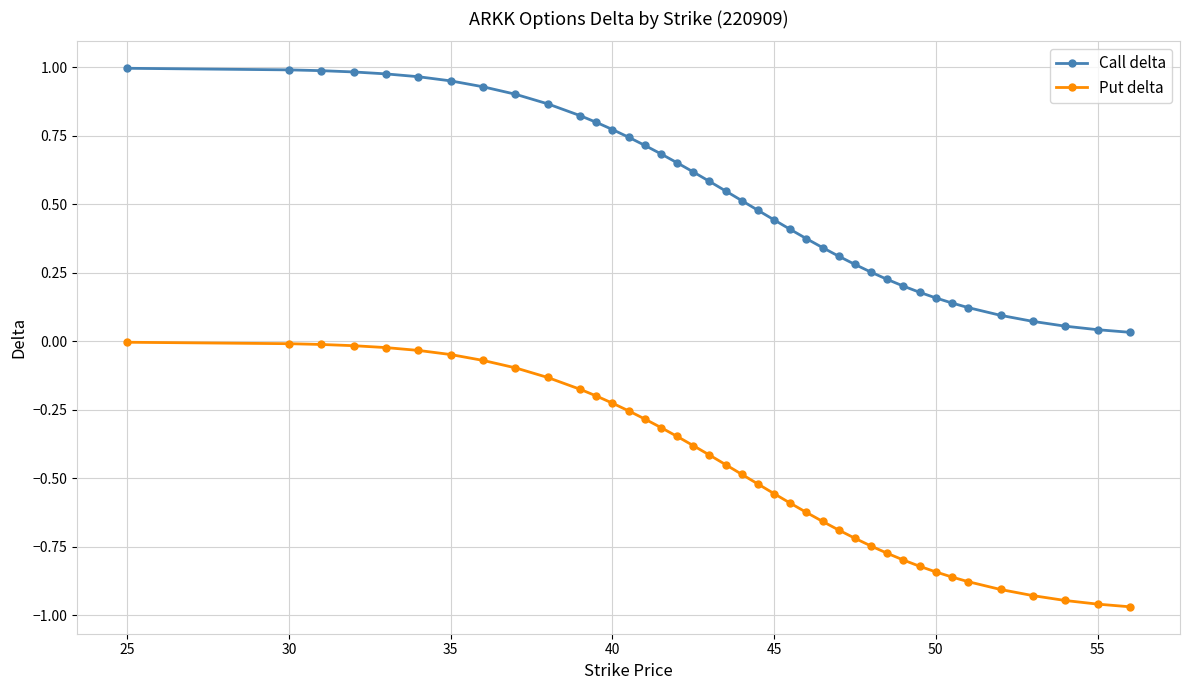

True or false: Put delta and Call delta intersect in this chart.

False